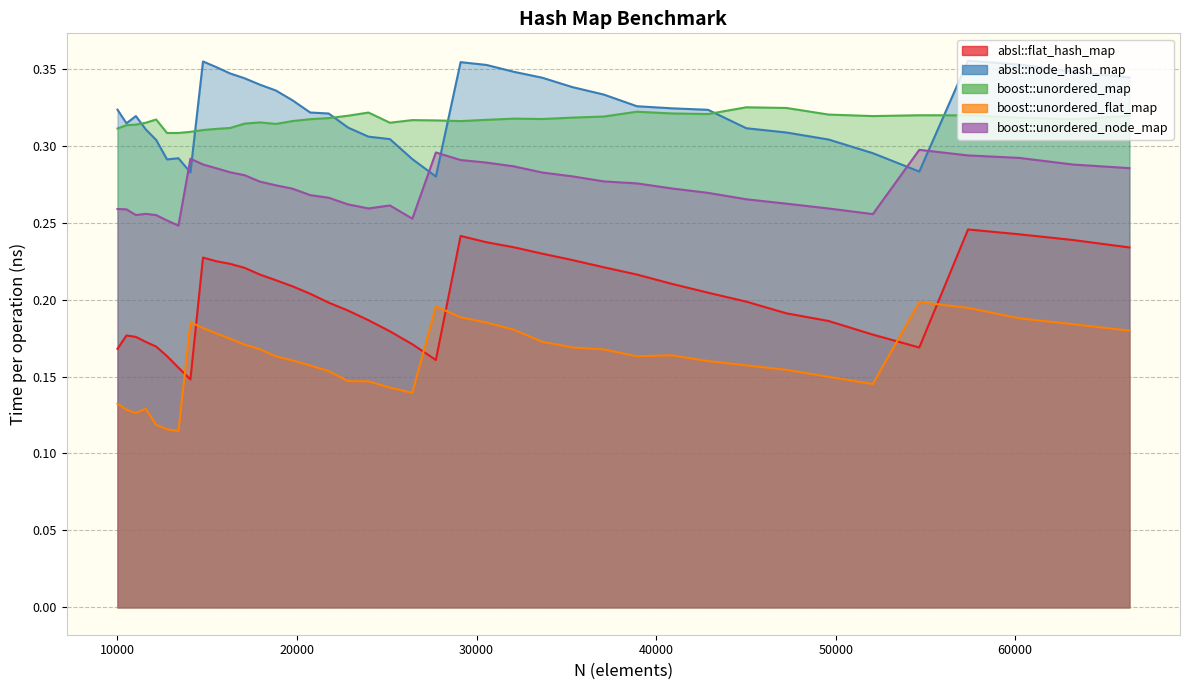

Reading left to right, extract all data points from this chart.

absl::flat_hash_map: 0.2	0.2	0.2	0.2	0.2	0.2	0.2	0.1	0.2	0.2	0.2	0.2	0.2	0.2	0.2	0.2	0.2	0.2	0.2	0.2	0.2	0.2	0.2	0.2	0.2	0.2	0.2	0.2	0.2	0.2	0.2	0.2	0.2	0.2	0.2	0.2	0.2	0.2	0.2	0.2
absl::node_hash_map: 0.3	0.3	0.3	0.3	0.3	0.3	0.3	0.3	0.4	0.4	0.3	0.3	0.3	0.3	0.3	0.3	0.3	0.3	0.3	0.3	0.3	0.3	0.4	0.4	0.3	0.3	0.3	0.3	0.3	0.3	0.3	0.3	0.3	0.3	0.3	0.3	0.4	0.4	0.3	0.3
boost::unordered_map: 0.3	0.3	0.3	0.3	0.3	0.3	0.3	0.3	0.3	0.3	0.3	0.3	0.3	0.3	0.3	0.3	0.3	0.3	0.3	0.3	0.3	0.3	0.3	0.3	0.3	0.3	0.3	0.3	0.3	0.3	0.3	0.3	0.3	0.3	0.3	0.3	0.3	0.3	0.3	0.3
boost::unordered_flat_map: 0.1	0.1	0.1	0.1	0.1	0.1	0.1	0.2	0.2	0.2	0.2	0.2	0.2	0.2	0.2	0.2	0.2	0.1	0.1	0.1	0.1	0.2	0.2	0.2	0.2	0.2	0.2	0.2	0.2	0.2	0.2	0.2	0.2	0.1	0.1	0.2	0.2	0.2	0.2	0.2
boost::unordered_node_map: 0.3	0.3	0.3	0.3	0.3	0.3	0.2	0.3	0.3	0.3	0.3	0.3	0.3	0.3	0.3	0.3	0.3	0.3	0.3	0.3	0.3	0.3	0.3	0.3	0.3	0.3	0.3	0.3	0.3	0.3	0.3	0.3	0.3	0.3	0.3	0.3	0.3	0.3	0.3	0.3